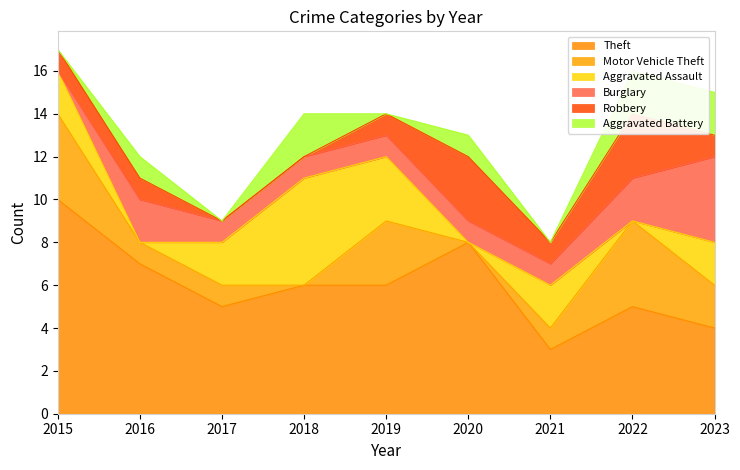

Which label corresponds to the smallest value in the chart?

2018